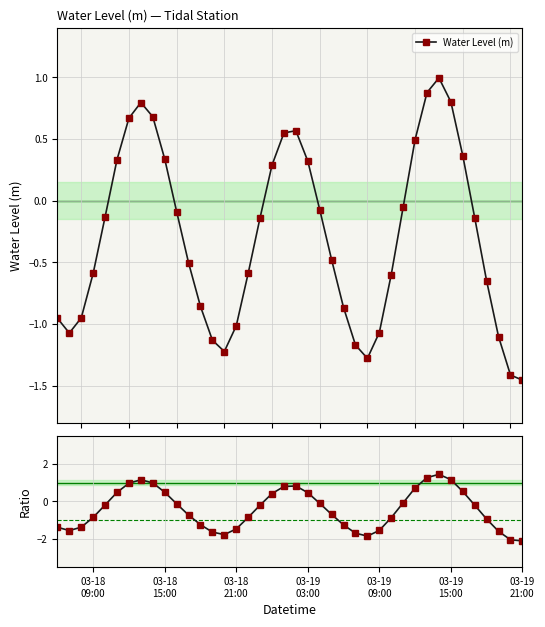

Is the value of Ratio to mean |WL| at 03-18
09:00 greater than the value of Water Level (m) at 37?

No